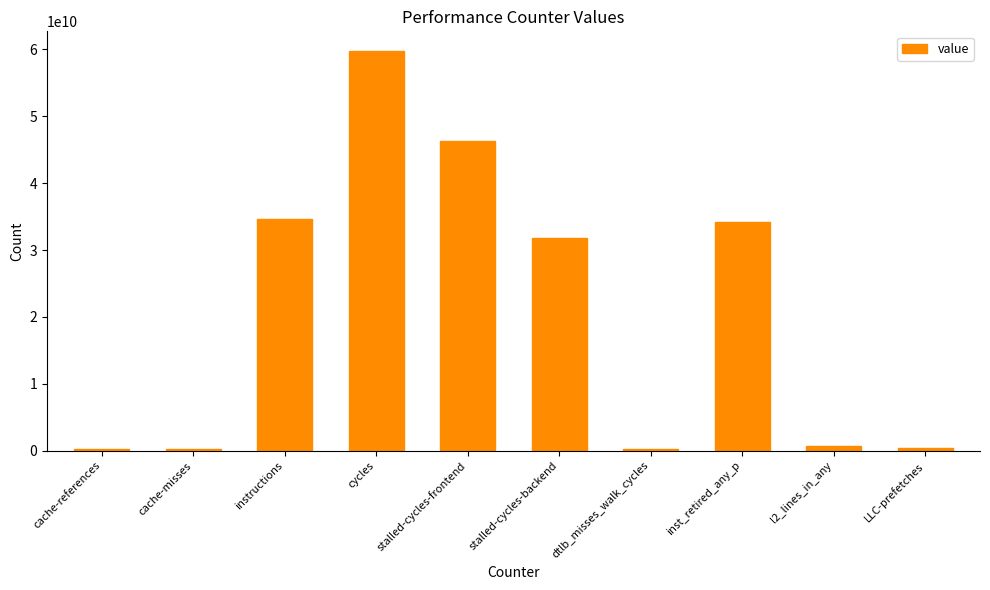

Is it true that the value at stalled-cycles-backend is 31870183093?

True